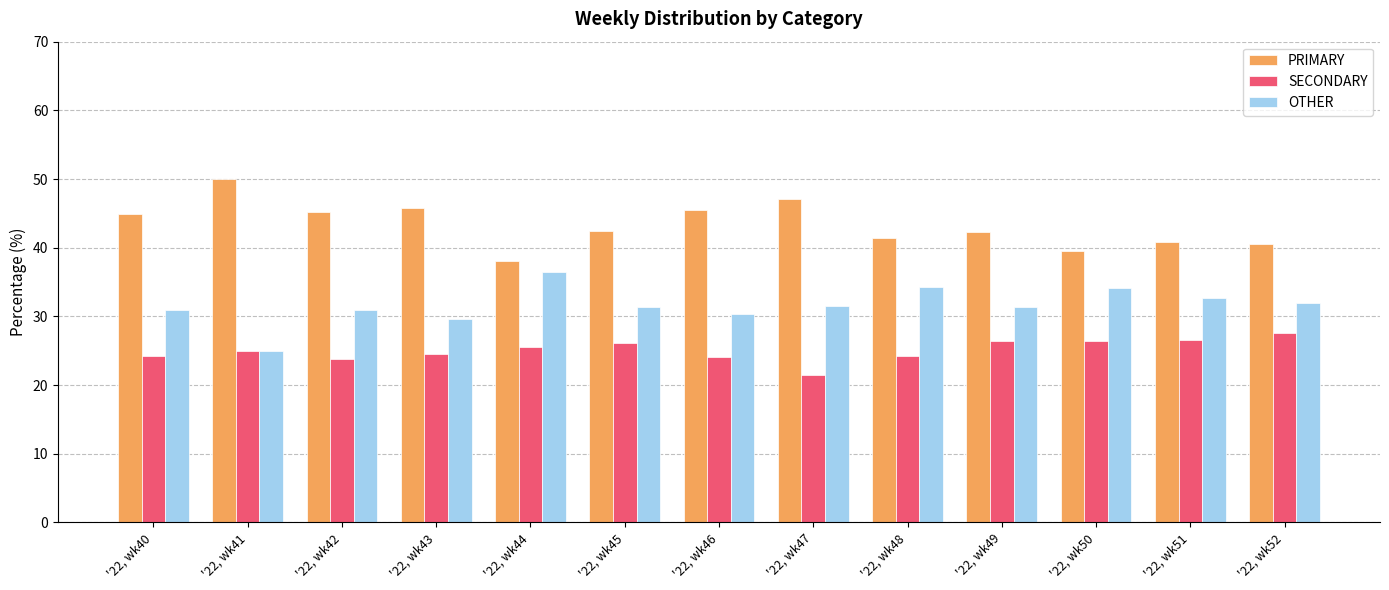

What is the total value across all series at '22, wk51?

100.0